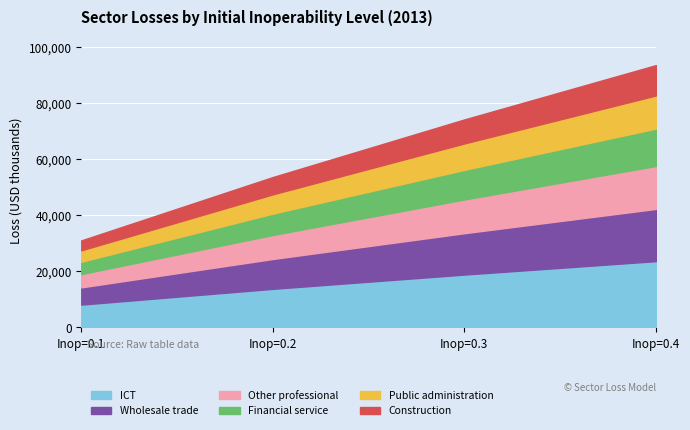

How many values in the Construction series exceed 0?

4